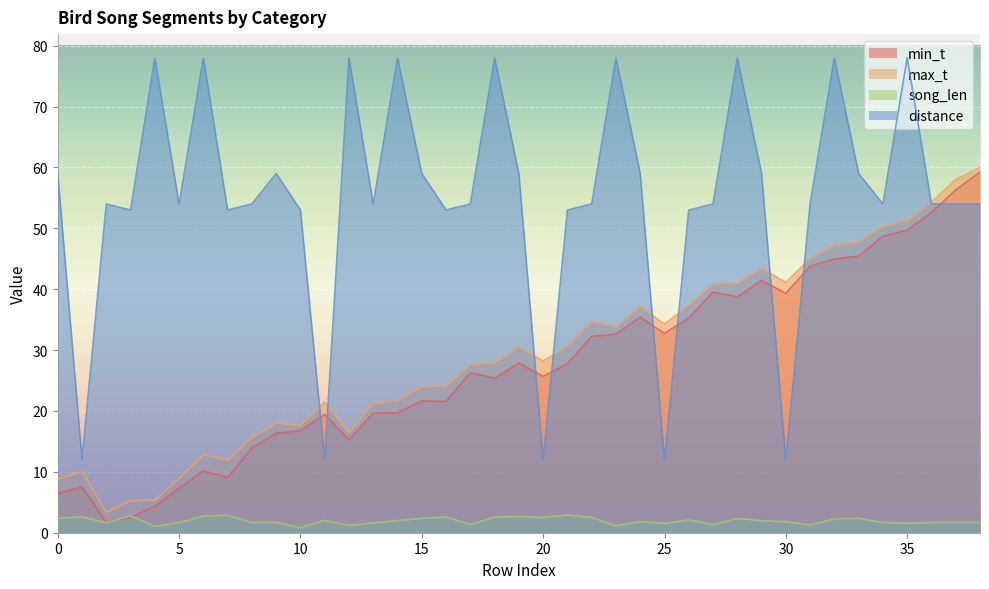

At which label is max_t closest to 31?

21